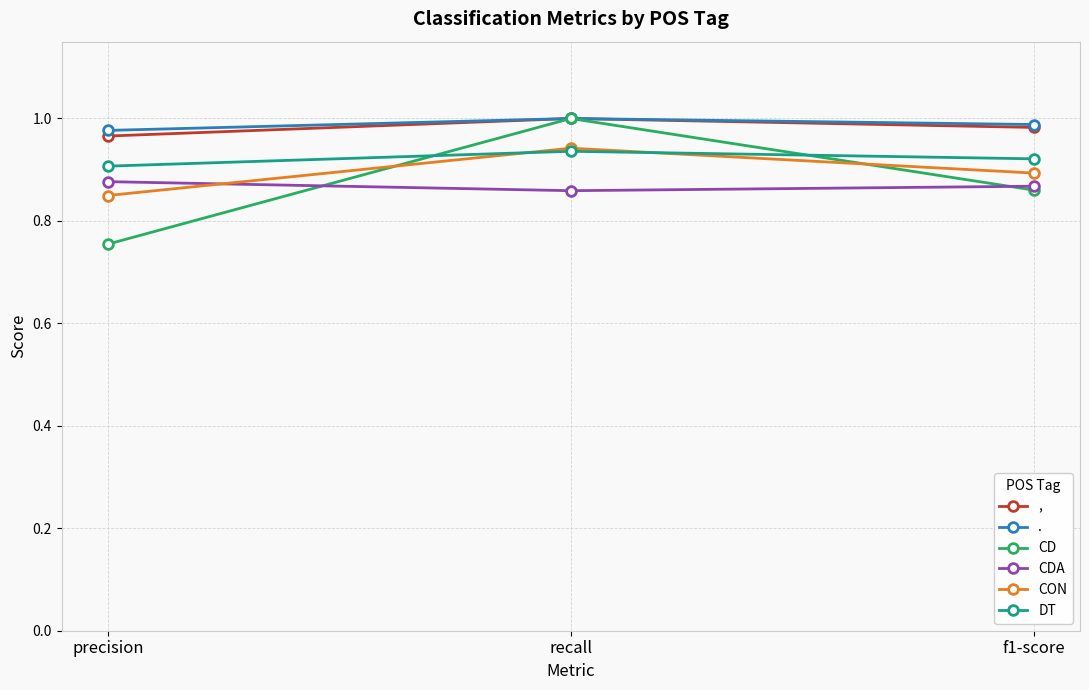

What is the label of the 3rd point from the left?

f1-score